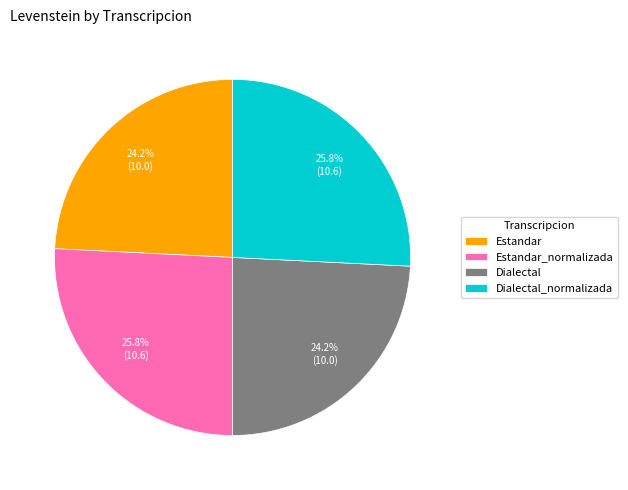

Is there a majority slice in this chart?

No